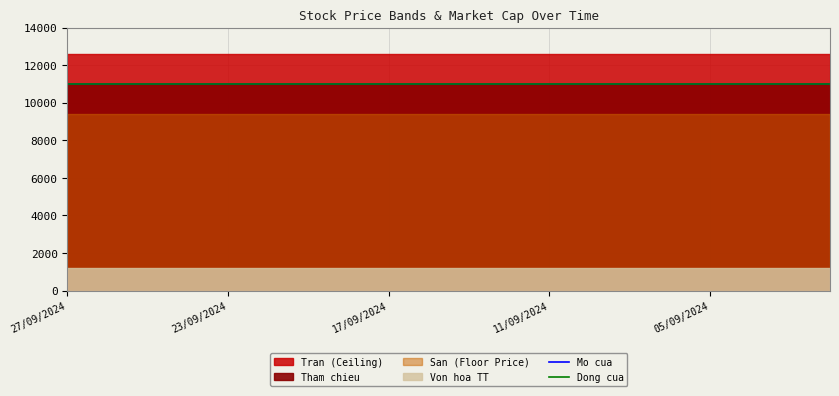

At which category does the chart reach its minimum across all series?

27/09/2024